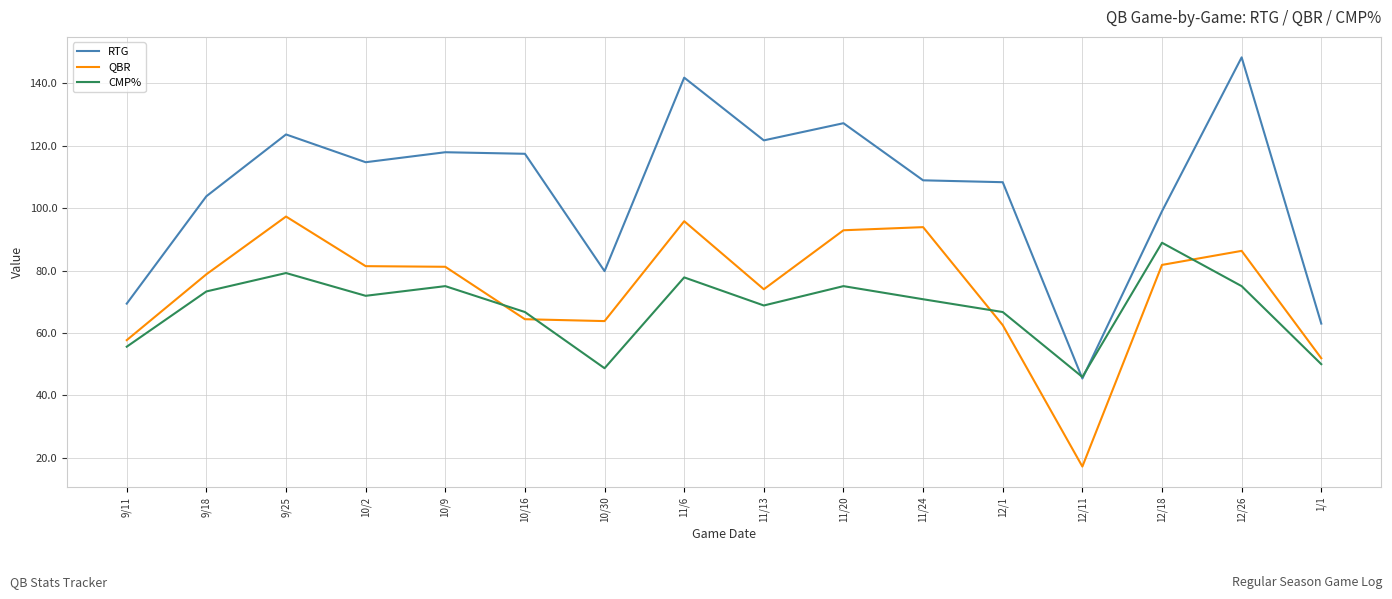

Which series has the largest range (max minus min)?

RTG